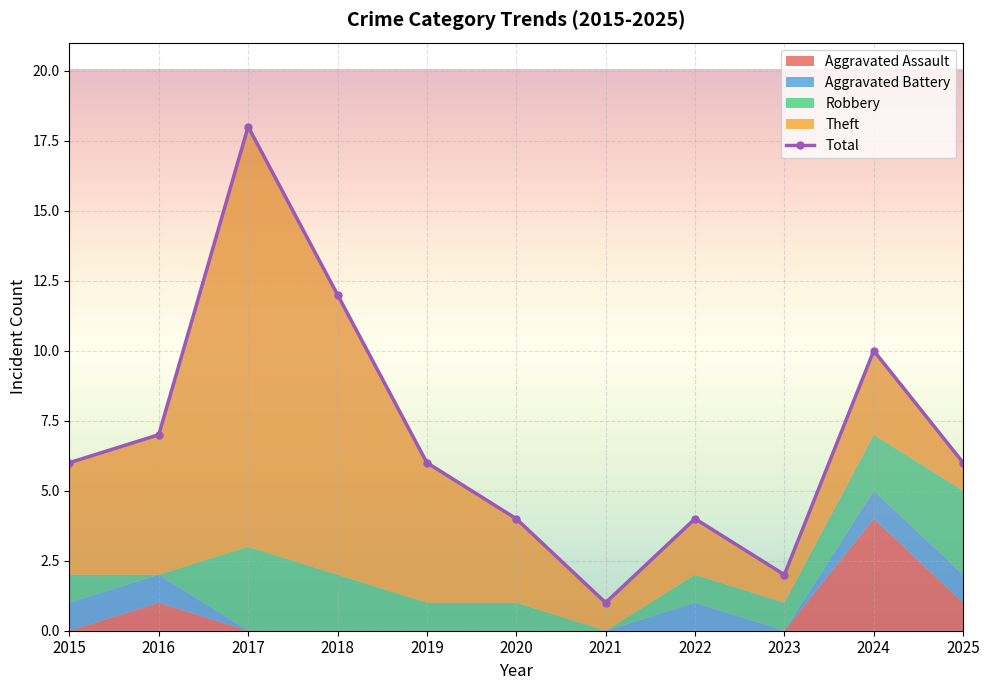

What is the average value of the Robbery series?

1